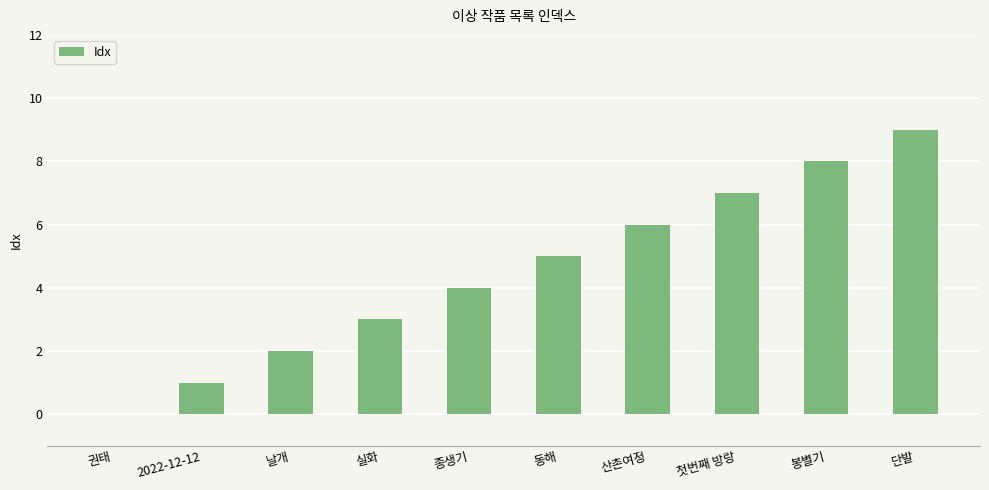

Reading left to right, what are all the values shown in this chart?

권태=0	2022-12-12=1	날개=2	실화=3	종생기=4	동해=5	산촌여정=6	첫번째 방랑=7	봉별기=8	단발=9